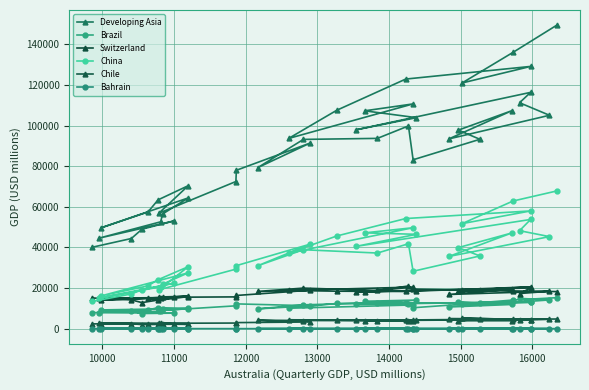

How many lines are shown in the chart?

6